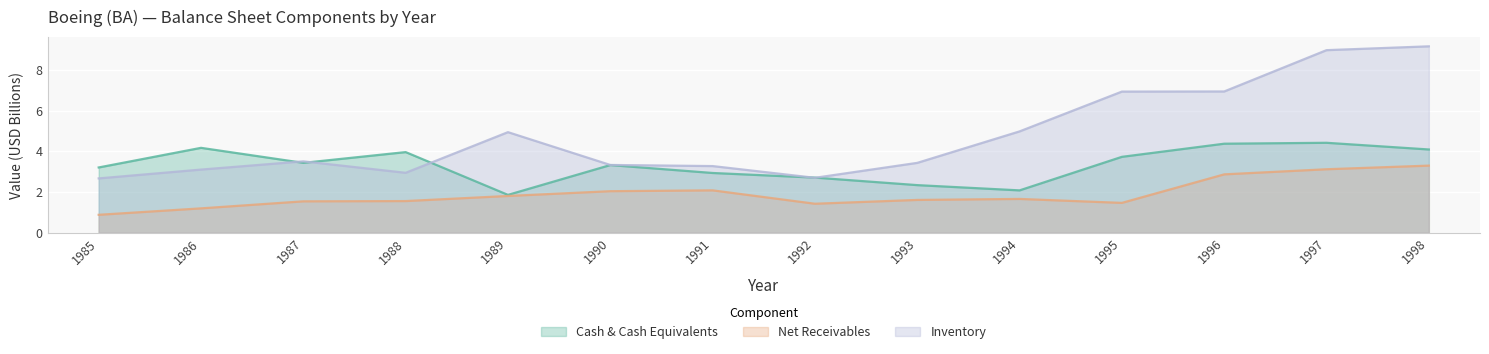

How many data points in inventory are above 3?

11